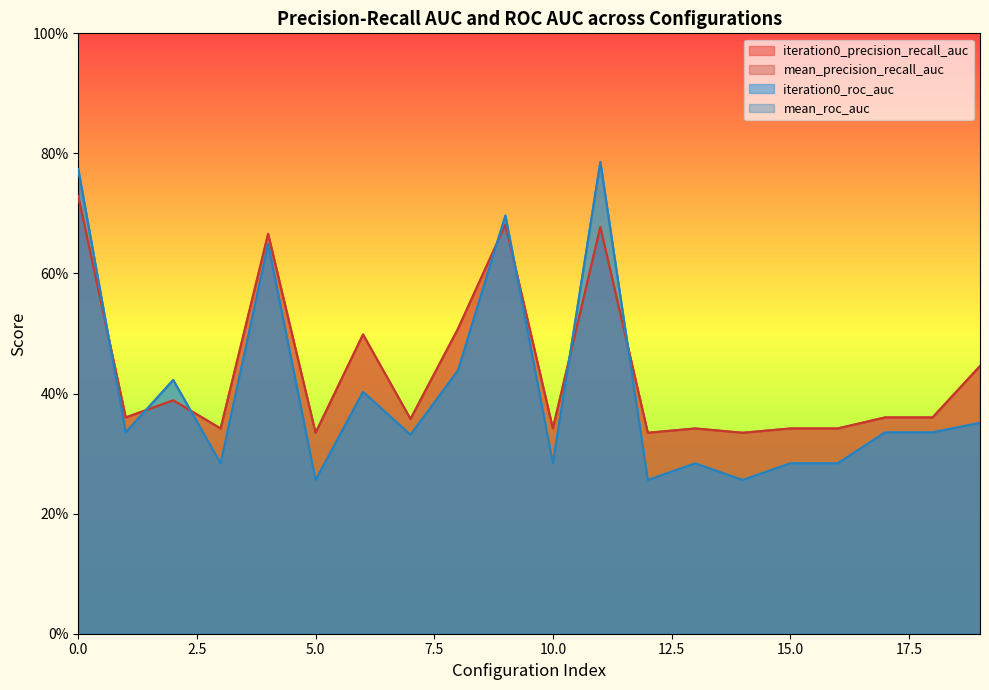

How many iteration0_precision_recall_auc values are between 0 and 1?

20